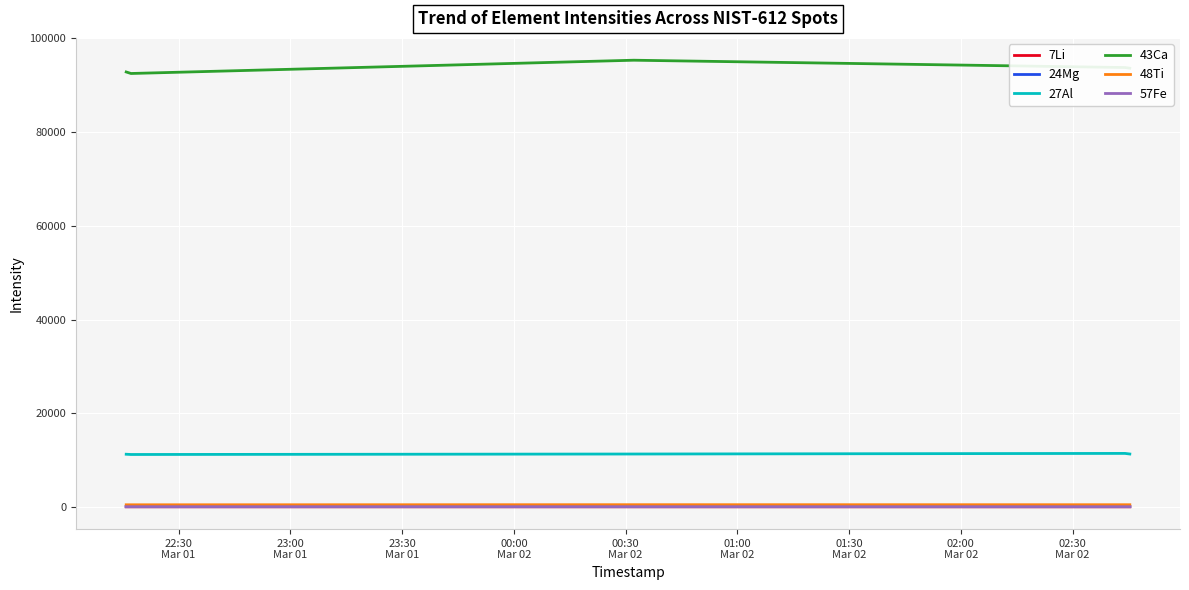

How many distinct data groups are displayed?

6